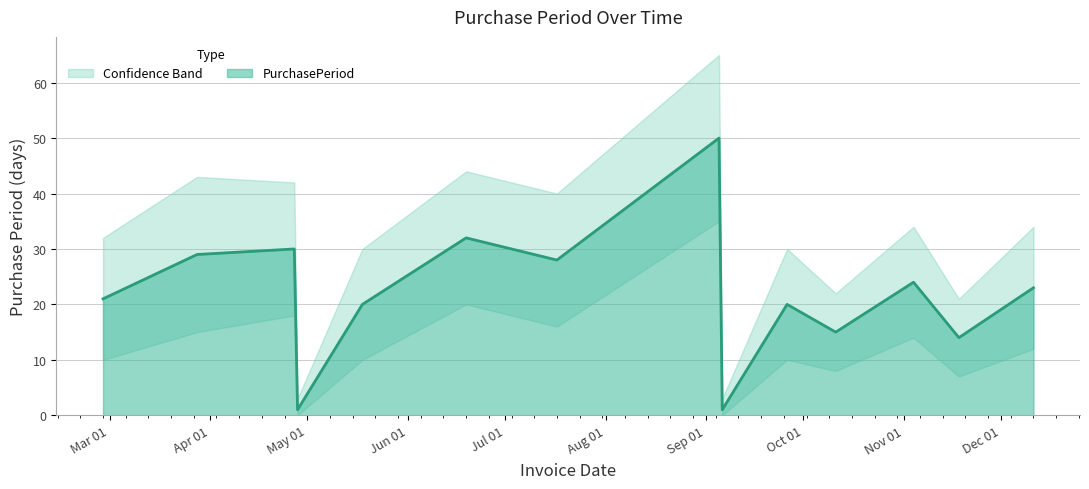

Reading right to left, what are all the values shown in this chart?

PurchasePeriod: 23	14	24	15	20	1	50	28	32	20	1	30	29	21
lower: 12	7	14	8	10	0	35	16	20	10	0	18	15	10
upper: 34	21	34	22	30	3	65	40	44	30	3	42	43	32